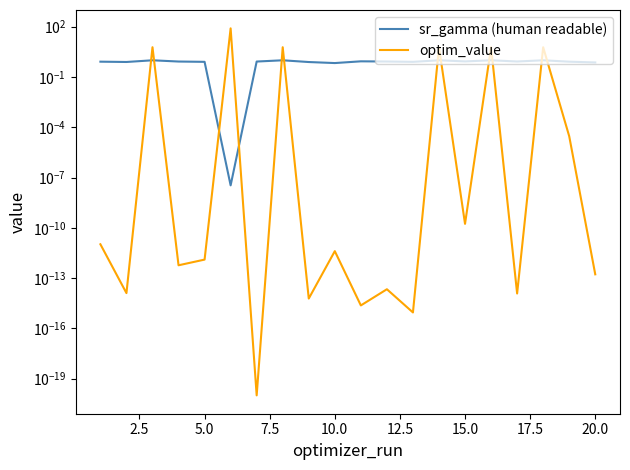

Between 20.0 and 7.5, which is larger?

7.5